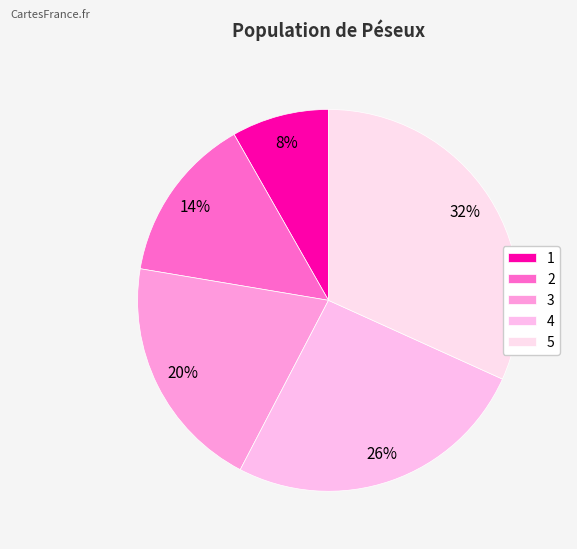

How many slices are in this pie chart?

5